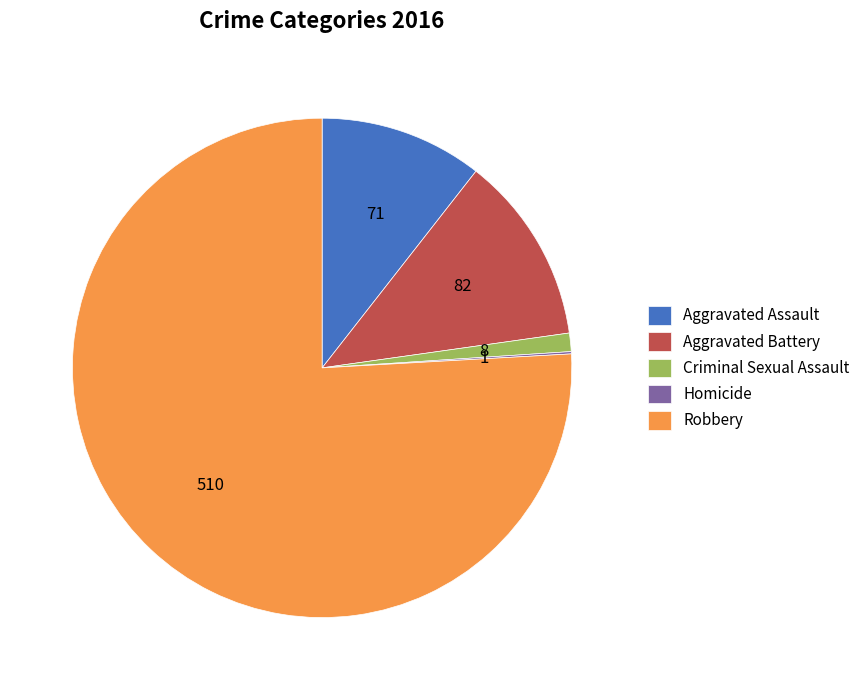

The Aggravated Assault slice represents 4% of the pie. True or false?

False